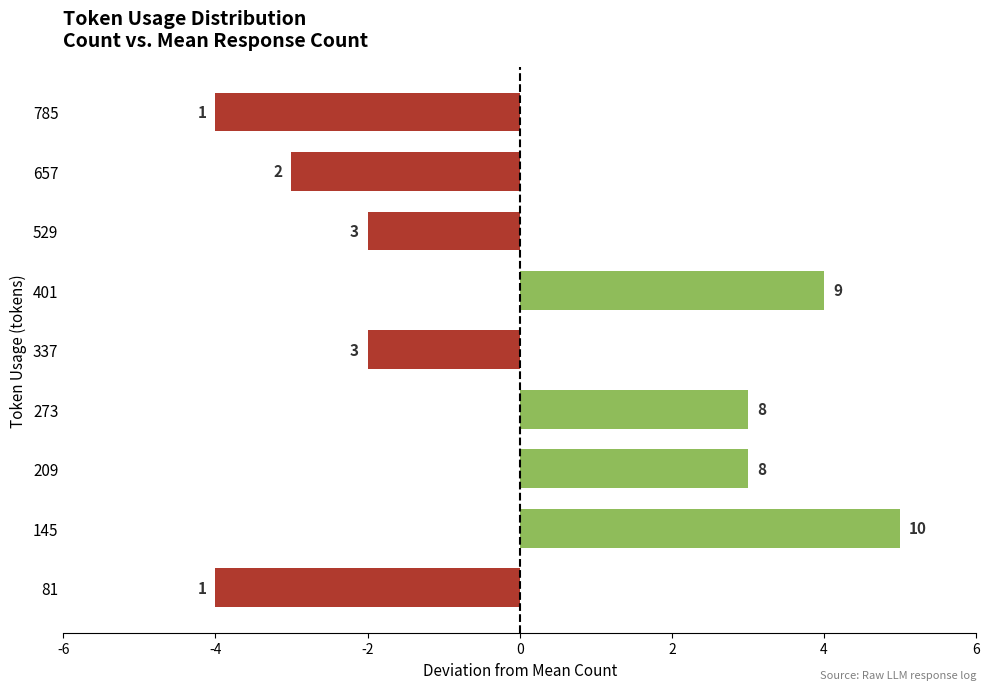

What is the average value?

5